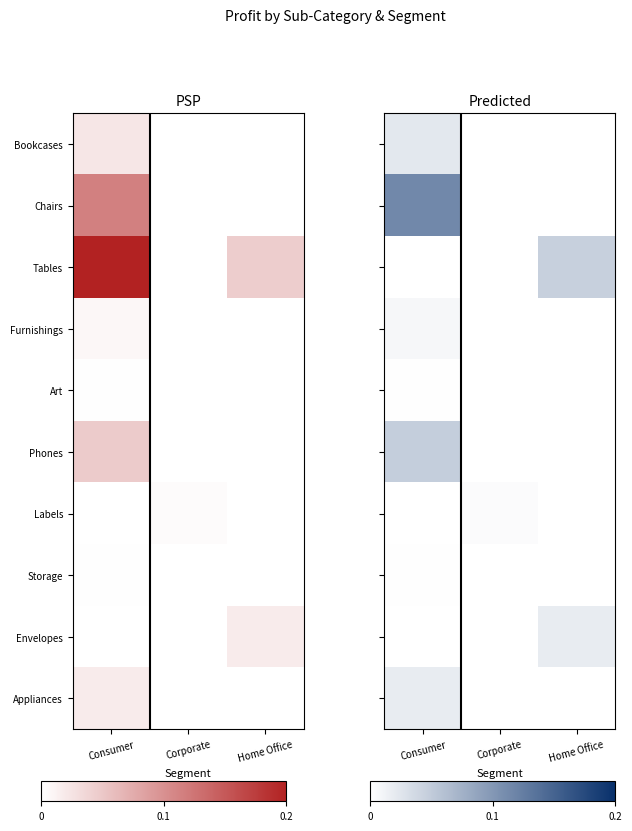

Between Home Office and Consumer, which is larger?

Consumer